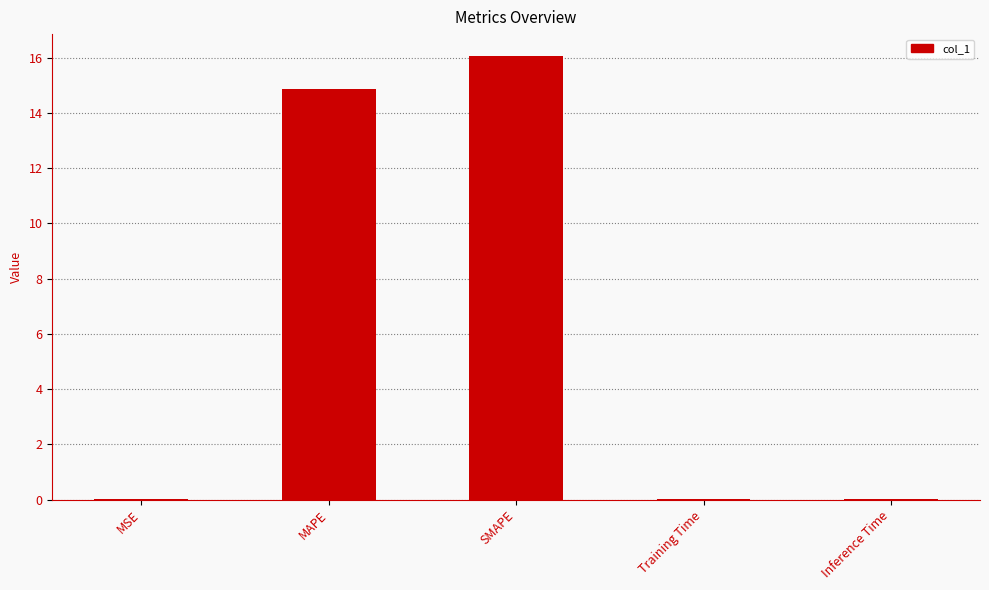

What is the sum of all values?

30.9